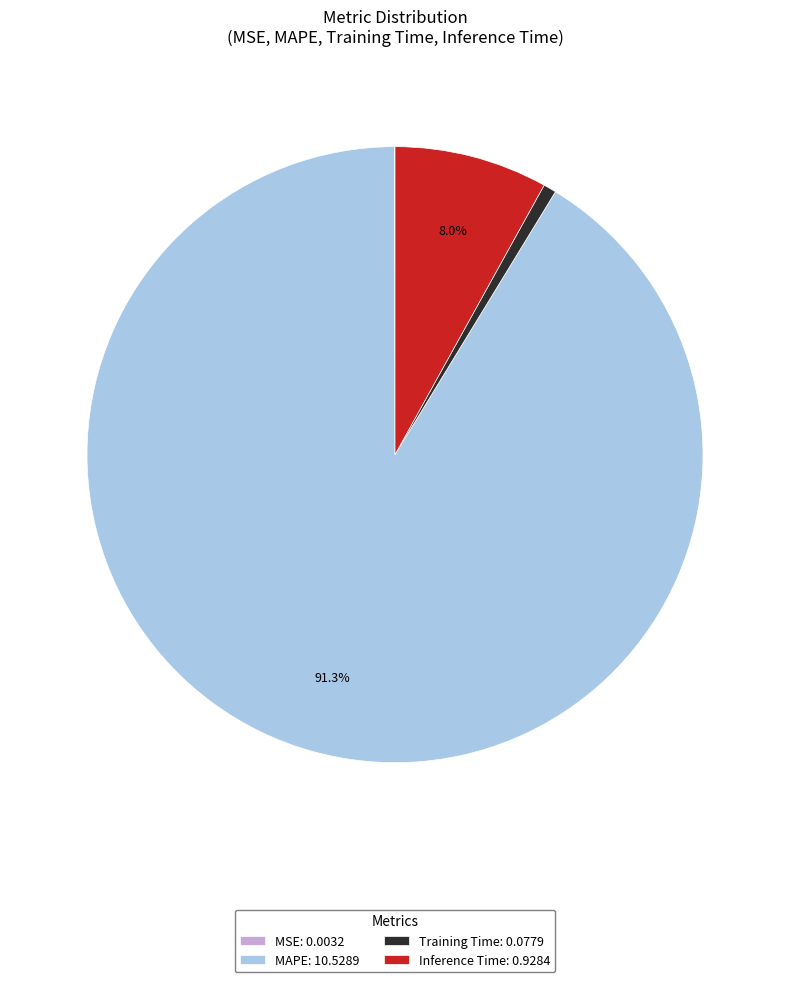

To the nearest percent, what is the average slice percentage?

25%